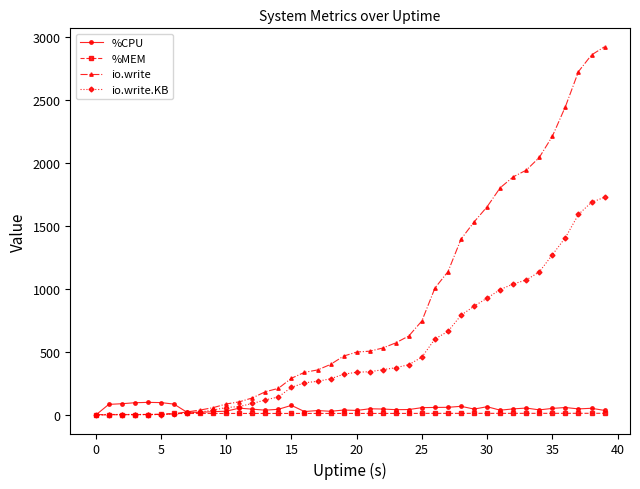

What is the difference between the second highest and minimum values in the io.write.KB series?

1688.0